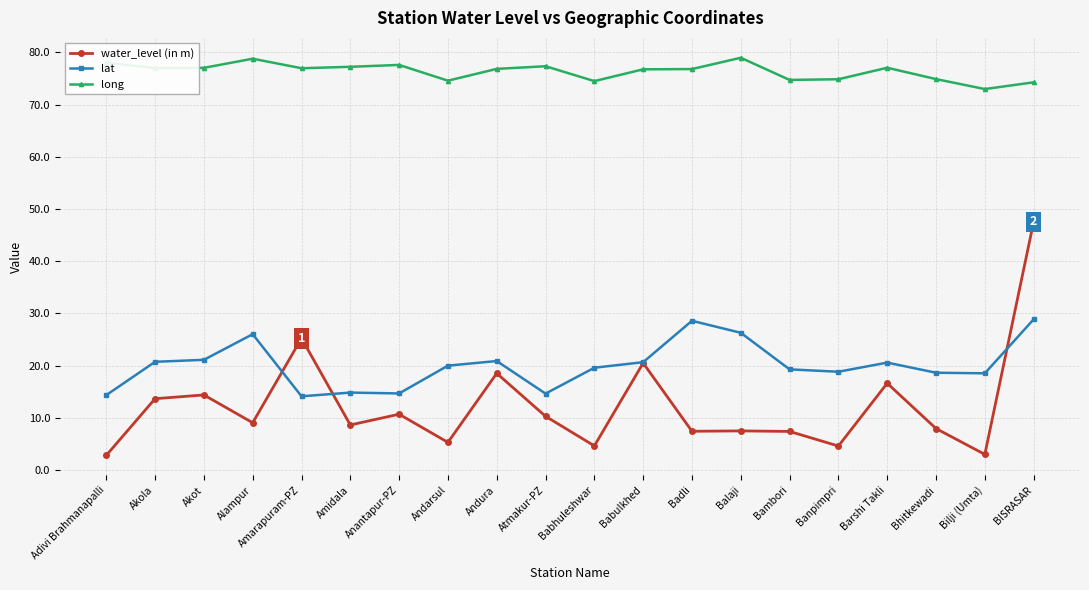

True or false: long has more than 0 interior local peaks.

True